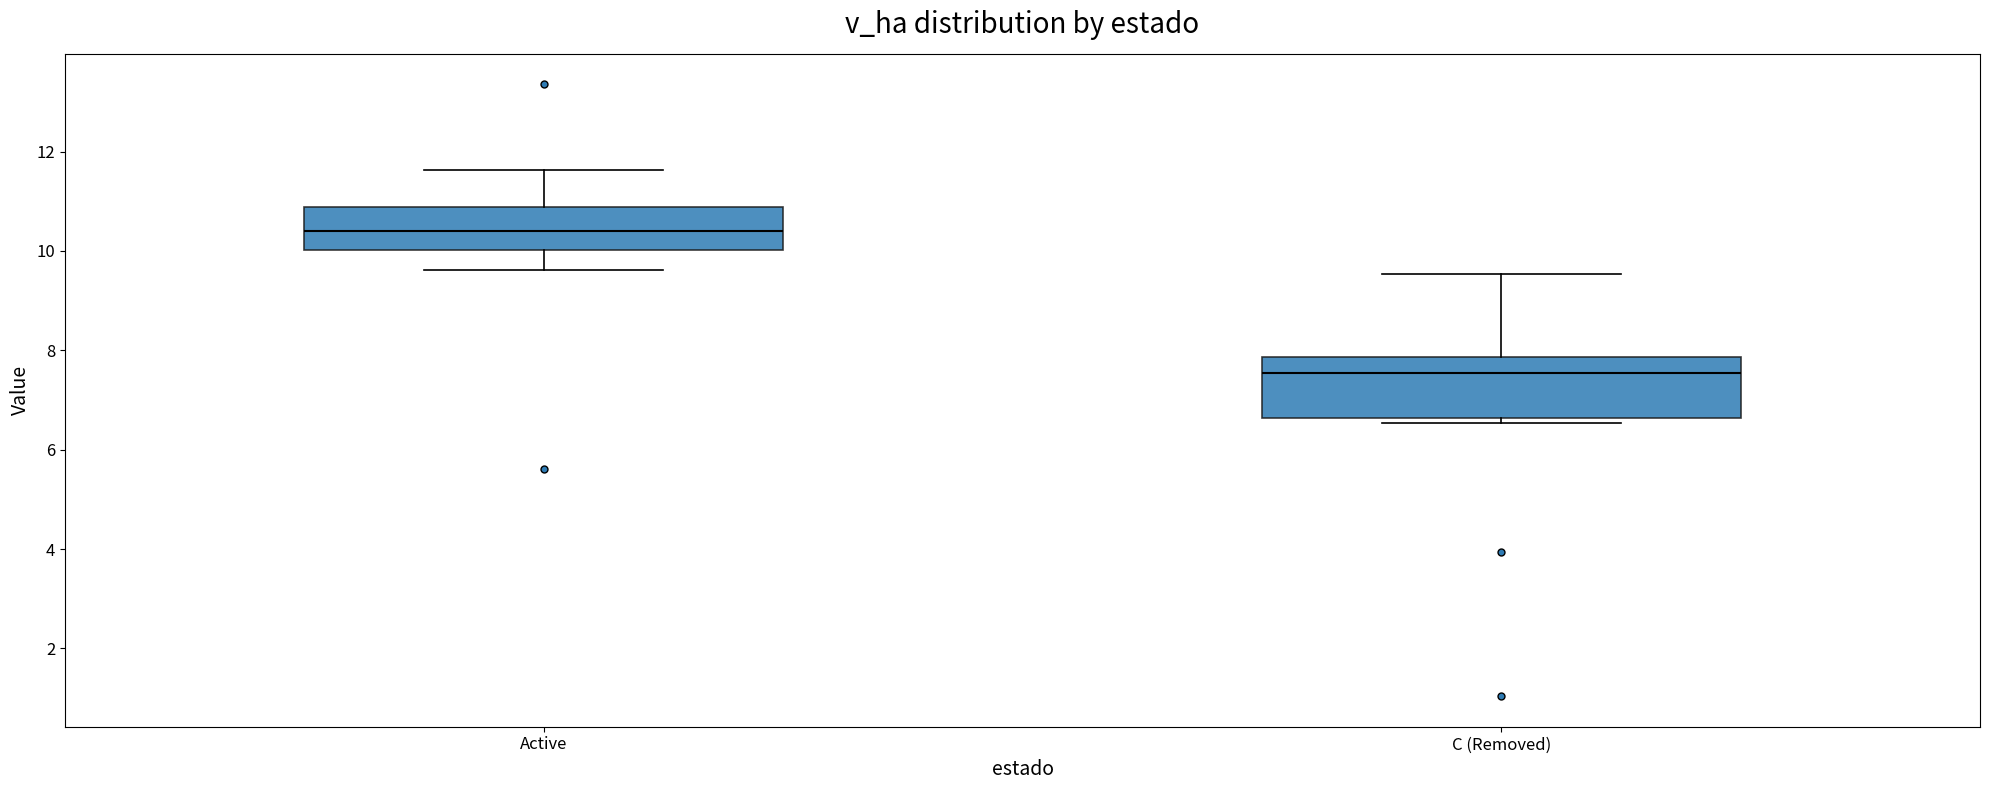

Which box is the tallest, from its lower edge to its upper edge?

C (Removed)